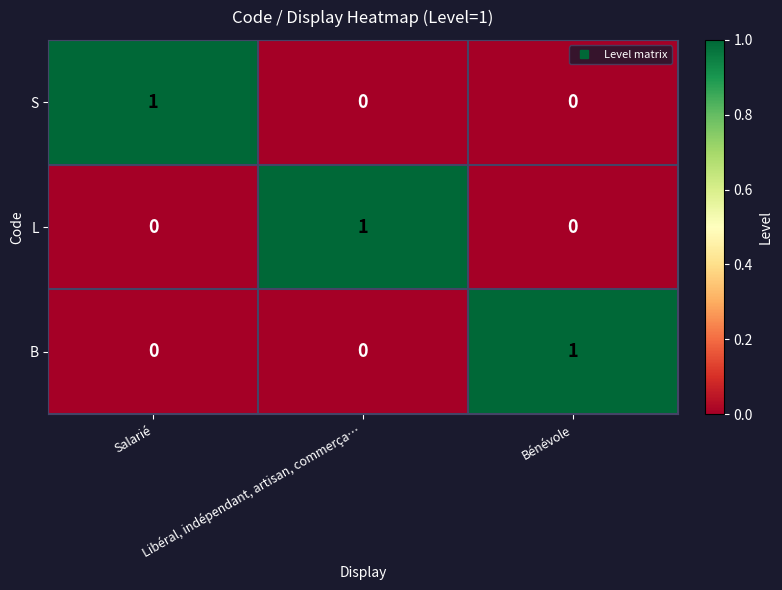

At how many categories does at least one series exceed 0?

3